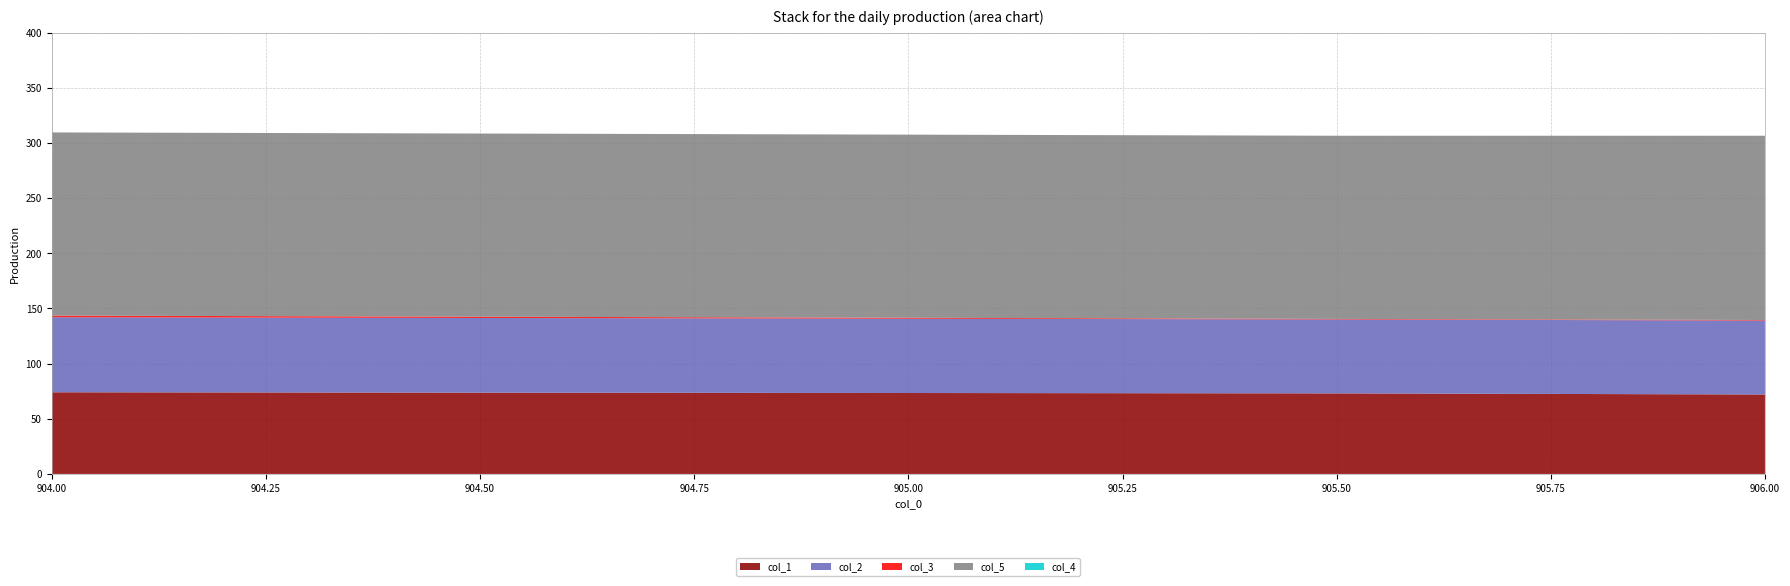

Reading left to right, transcribe all the data shown in this chart.

col_1: 74.0	73.0	72.0
col_2: 68.0	67.0	67.0
col_3: 1.5	0.5	0.5
col_5: 166.0	166.0	167.0
col_4: 0.0	0.0	0.0